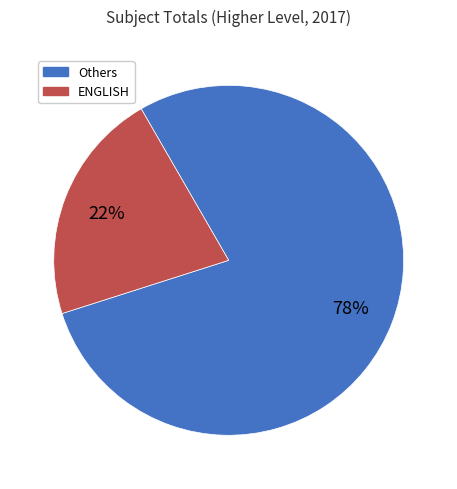

What percentage is the Others slice, to the nearest percent?

78%